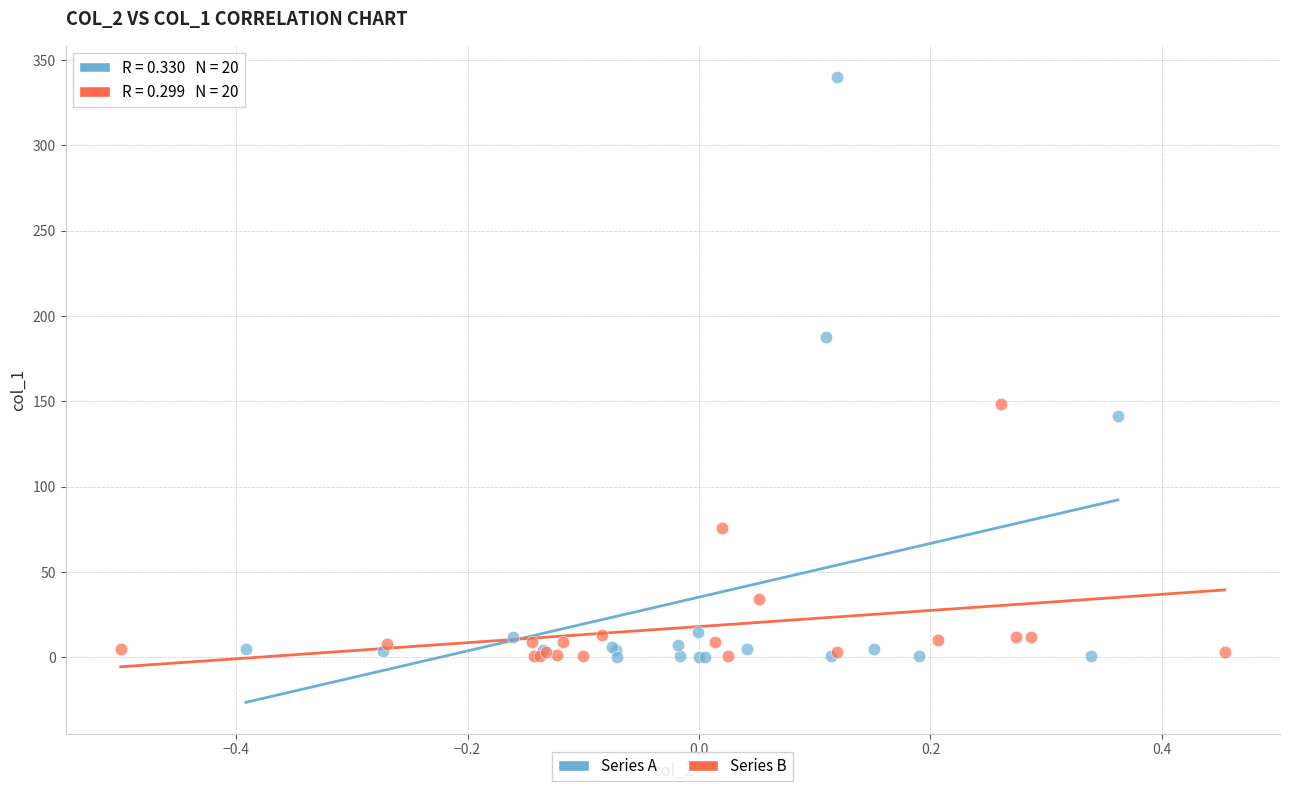

What are all the series names shown in the legend?

Series A, Series B